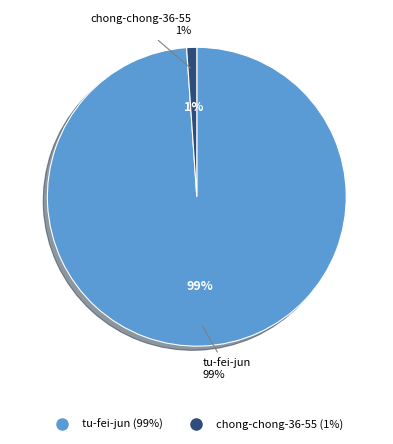

Count the number of slices in the pie.

2